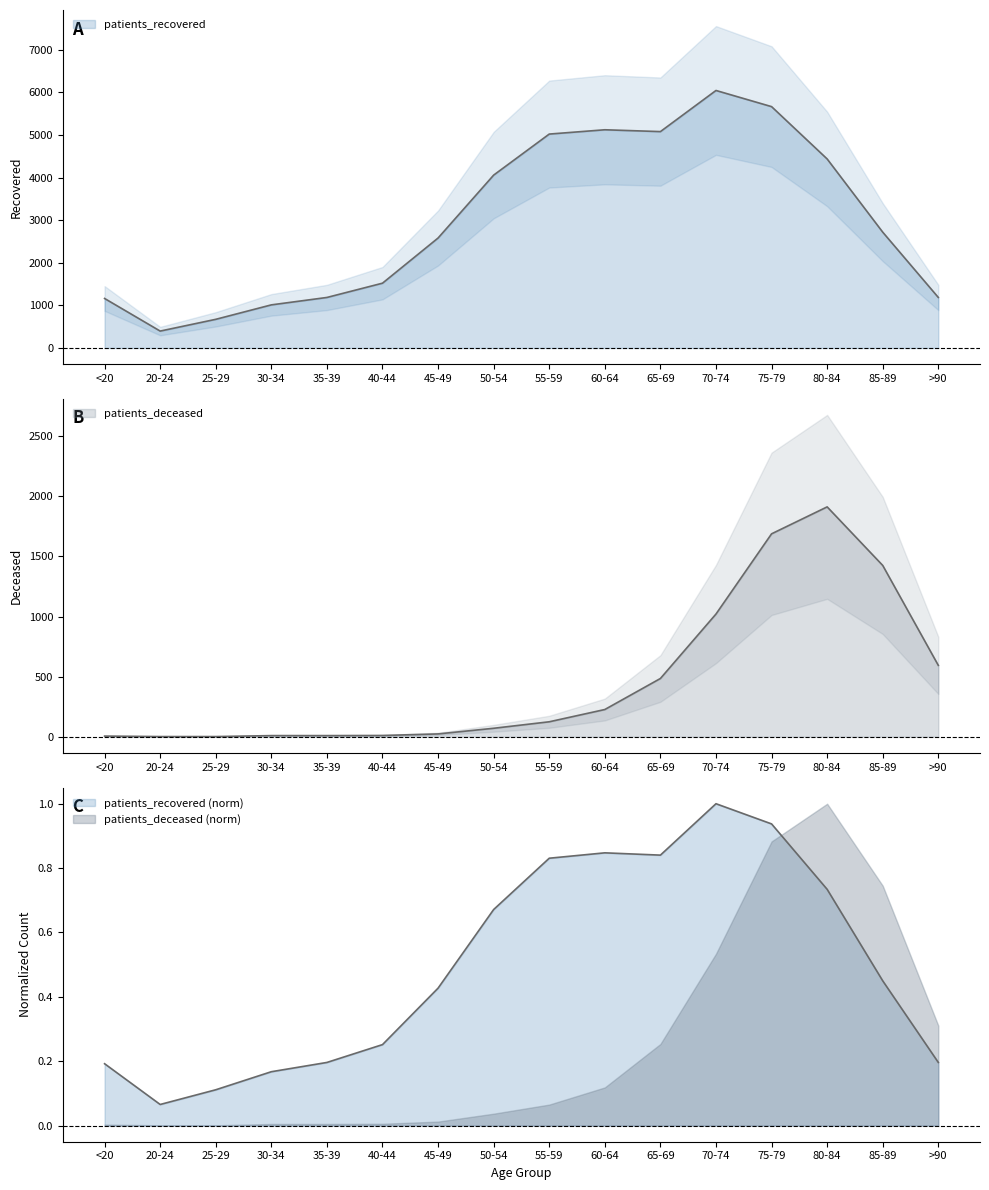

At which category does patients_deceased reach its first local peak?

80-84